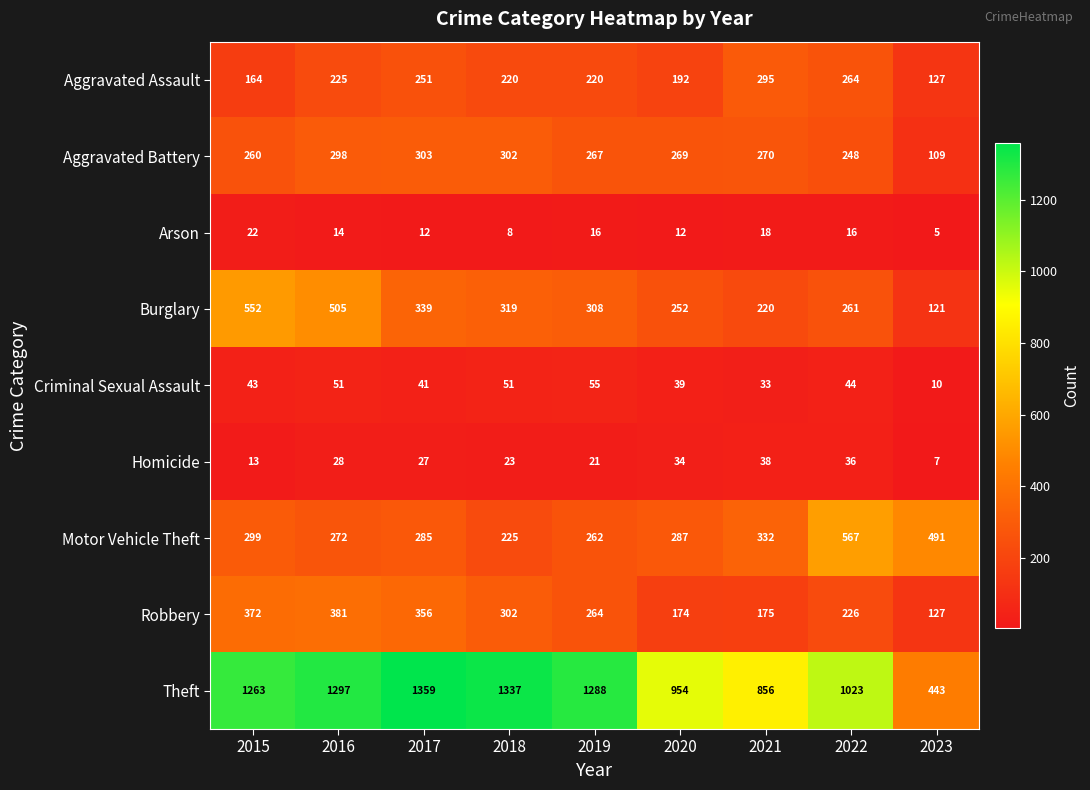

Which series has the widest spread of values?

Theft